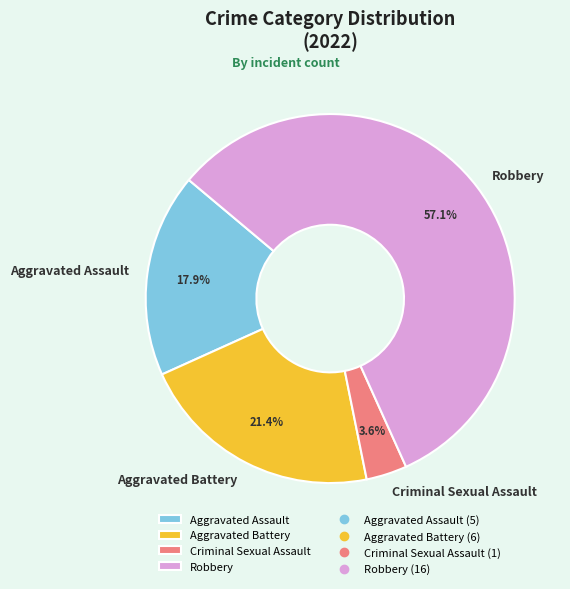

Which category accounts for the majority?

Robbery